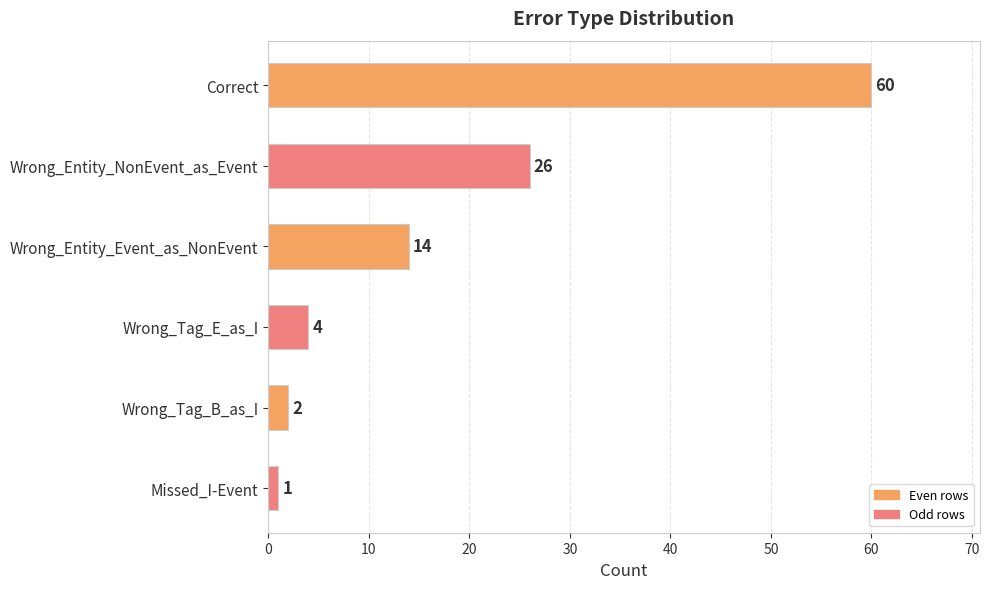

What is the difference between the second highest and minimum values?

25